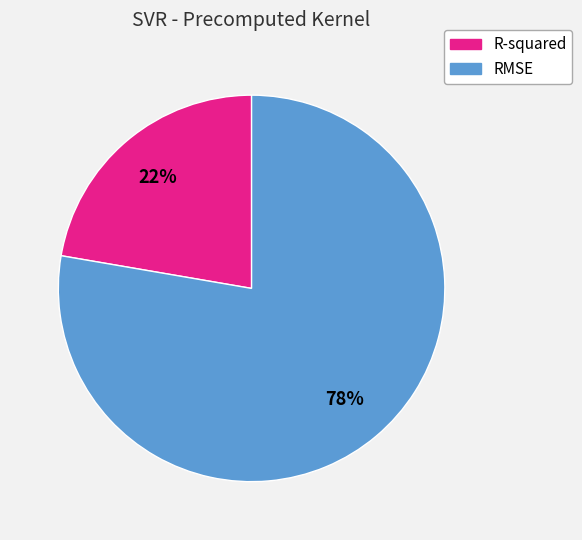

Is the sum of RMSE and R-squared greater than half?

Yes